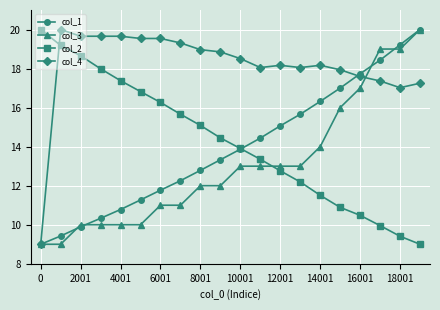

True or false: col_1 has more than 1 points higher than both neighbors.

False